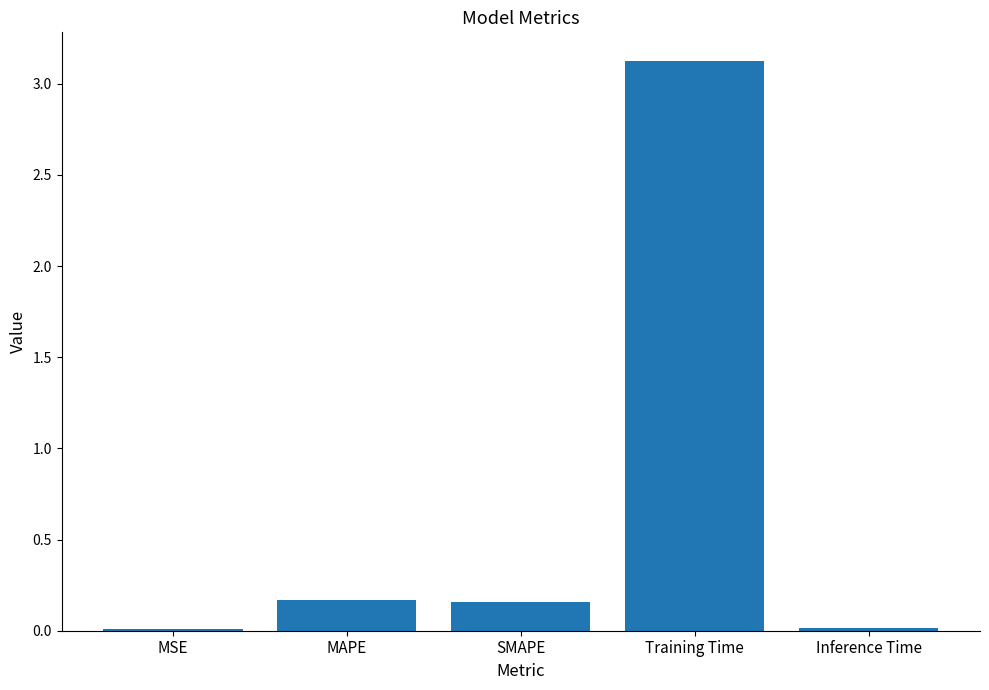

Count the number of categories in the chart.

5